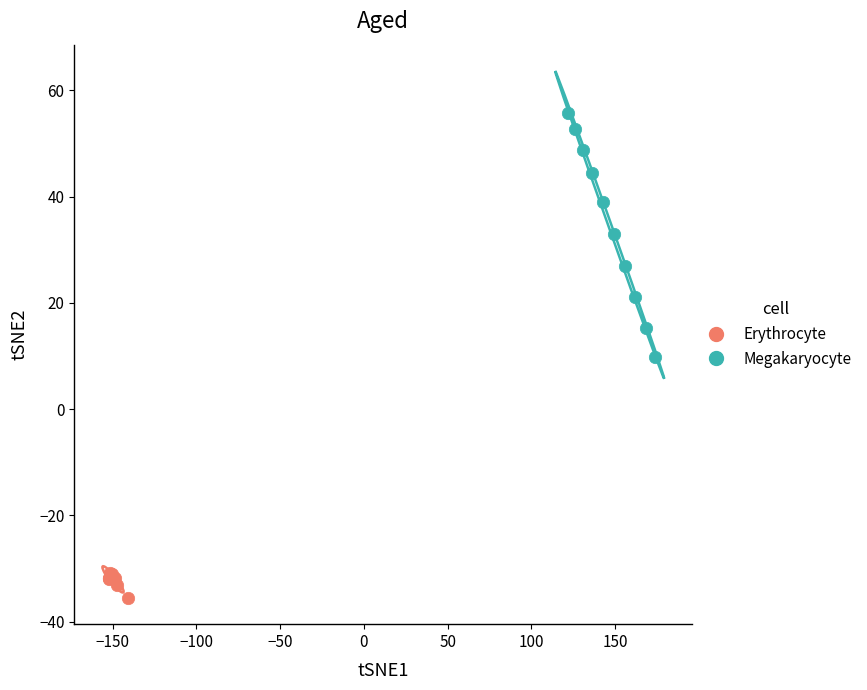

Which series contains the highest Y value?

Megakaryocyte